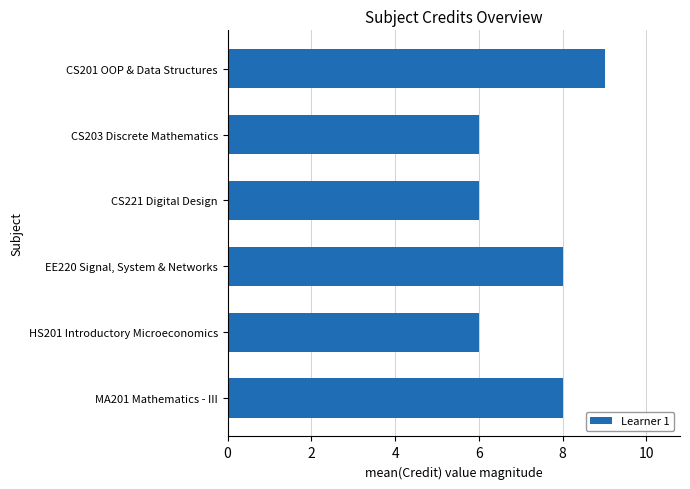

What is the label of the 6th bar from the bottom?

CS201 OOP & Data Structures